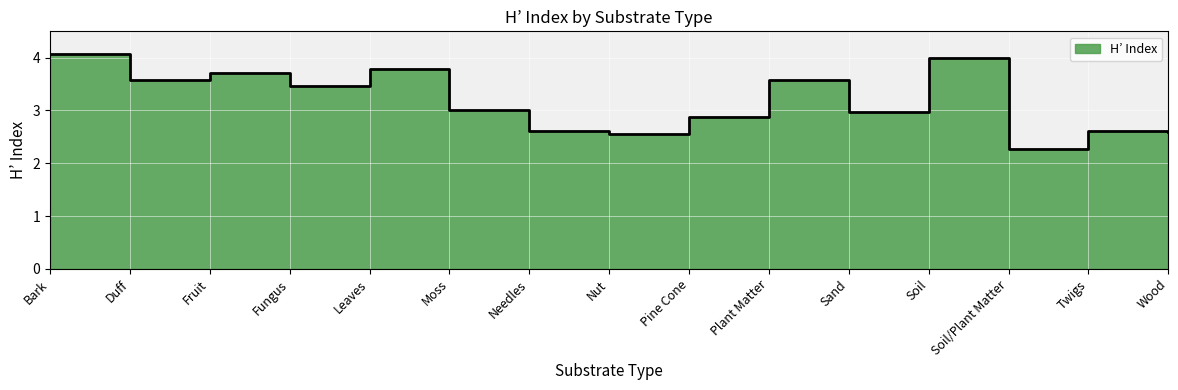

Rank the categories by value from lowest to highest.

Soil/Plant Matter, Nut, Wood, Needles, Twigs, Pine Cone, Sand, Moss, Fungus, Duff, Plant Matter, Fruit, Leaves, Soil, Bark